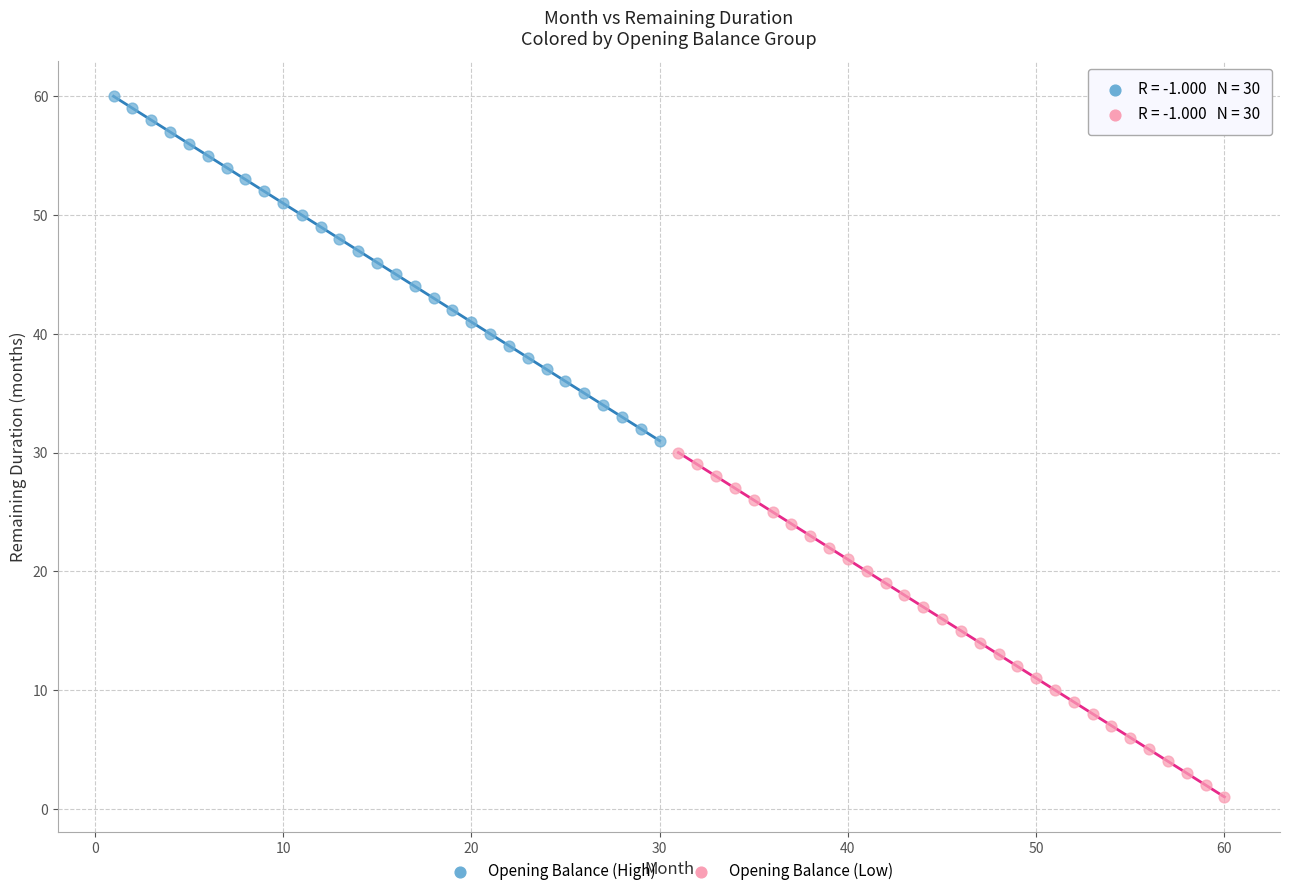

What are all the series names shown in the legend?

Opening Balance (High), Opening Balance (Low)